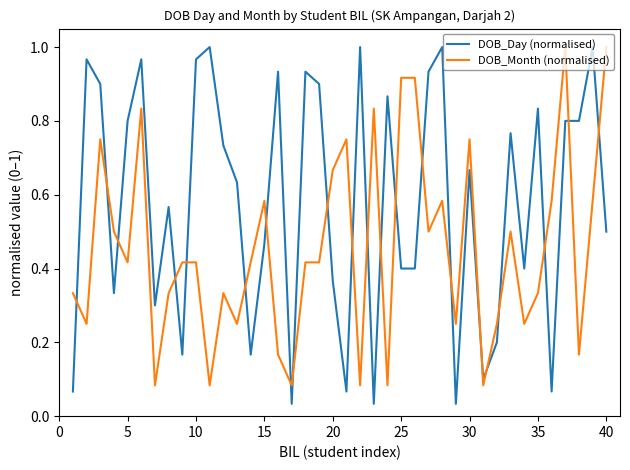

Which series has the widest spread of values?

DOB_Day (normalised)